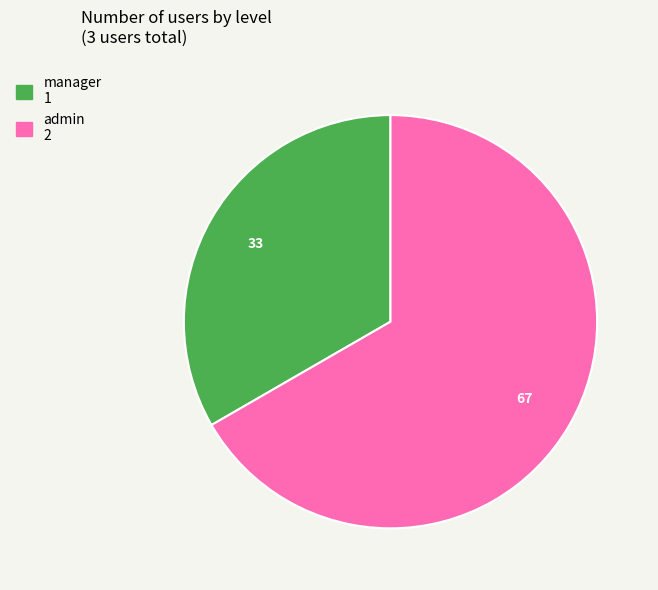

What is the ratio of the value at manager to the value at admin?

0.5